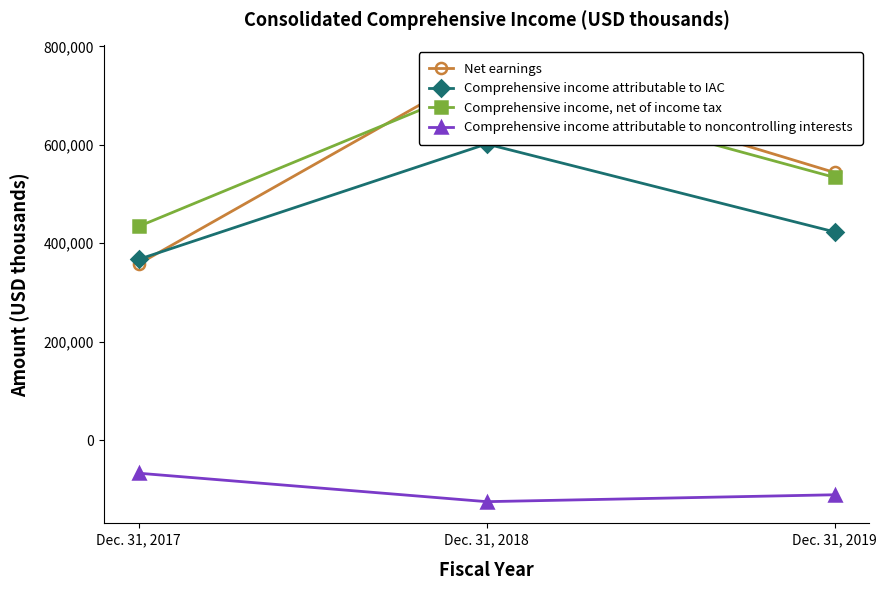

Which category has the highest value across all series?

Dec. 31, 2018